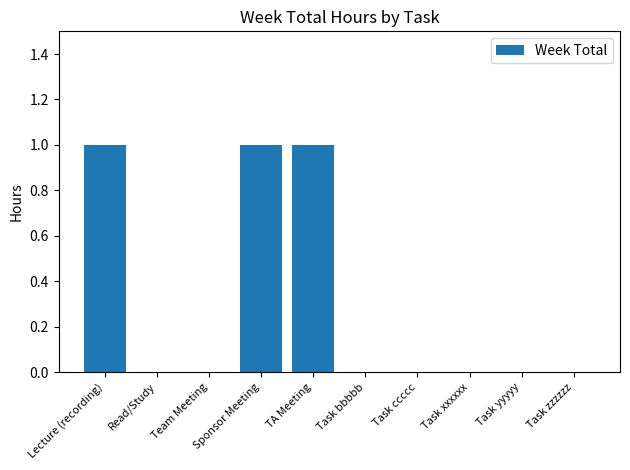

Are the bars horizontal?

No